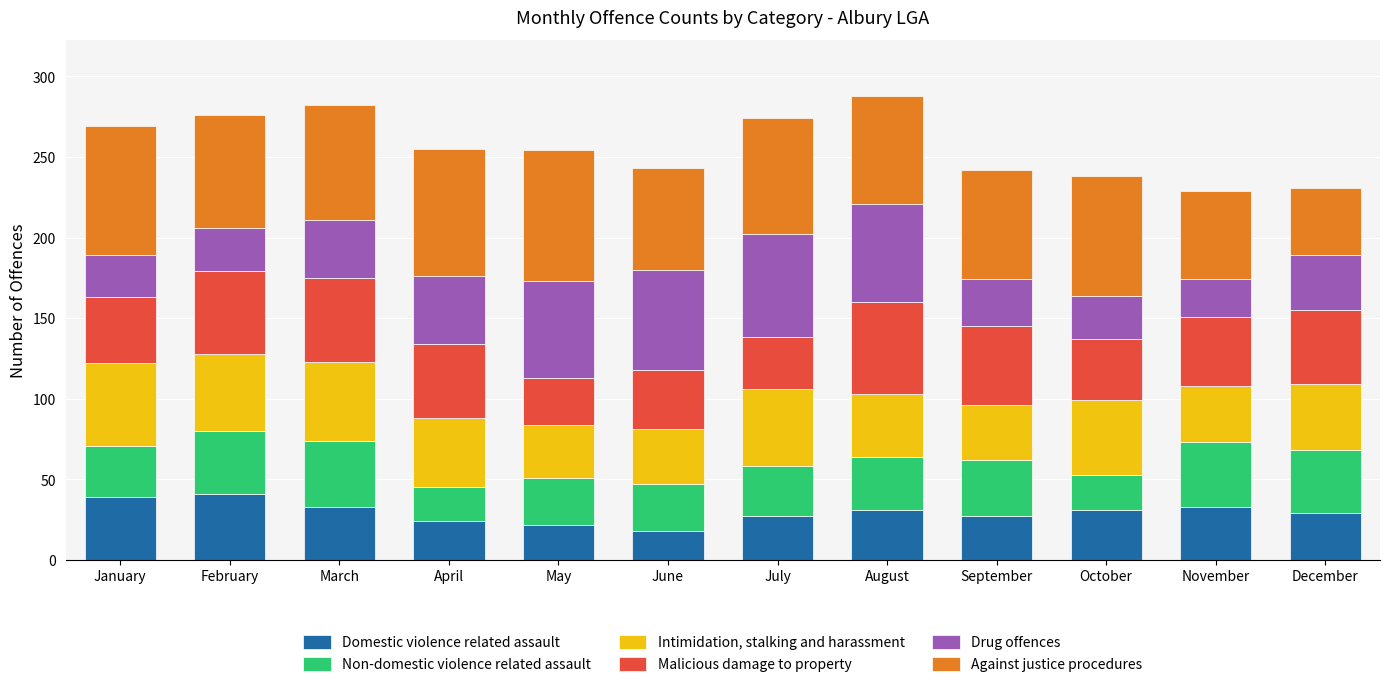

Are the bars grouped side by side (vs. stacked)?

No